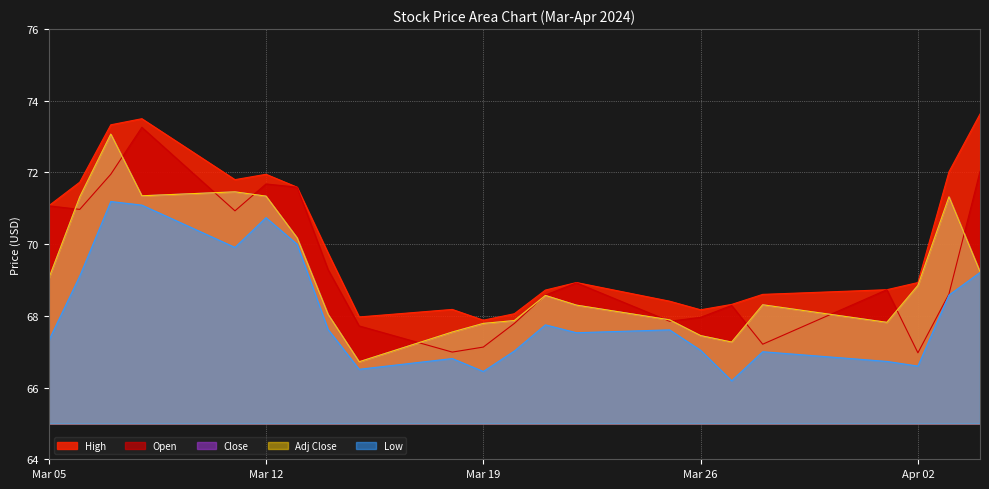

Does the chart display data point markers on the line(s)?

No